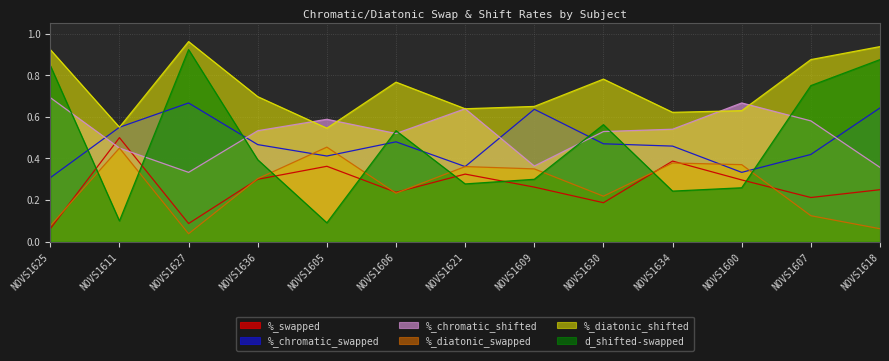

True or false: %_diatonic_swapped has more than 2 interior local peaks.

True